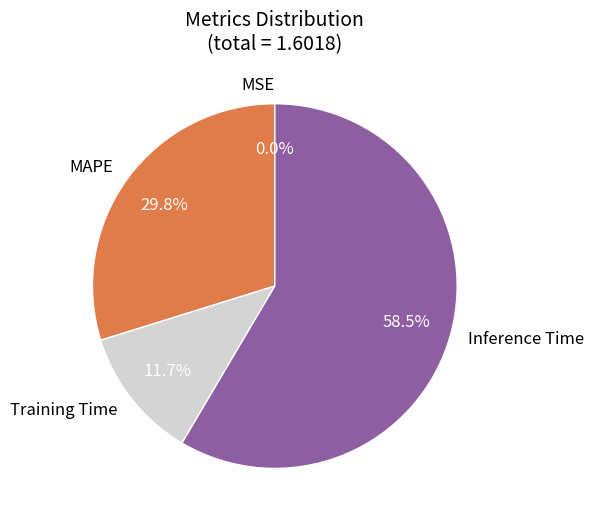

How much of the chart is everything except Training Time?

88.3%